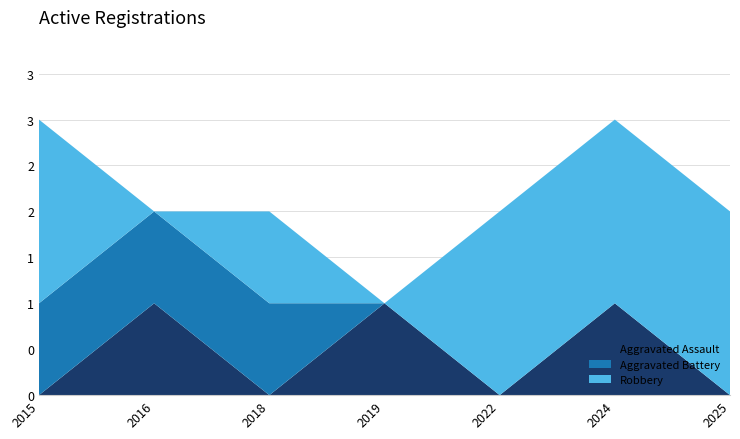

Reading left to right, extract all data points from this chart.

Aggravated Assault: 2015=0	2016=1	2018=0	2019=1	2022=0	2024=1	2025=0
Aggravated Battery: 2015=1	2016=1	2018=1	2019=0	2022=0	2024=0	2025=0
Robbery: 2015=2	2016=0	2018=1	2019=0	2022=2	2024=2	2025=2